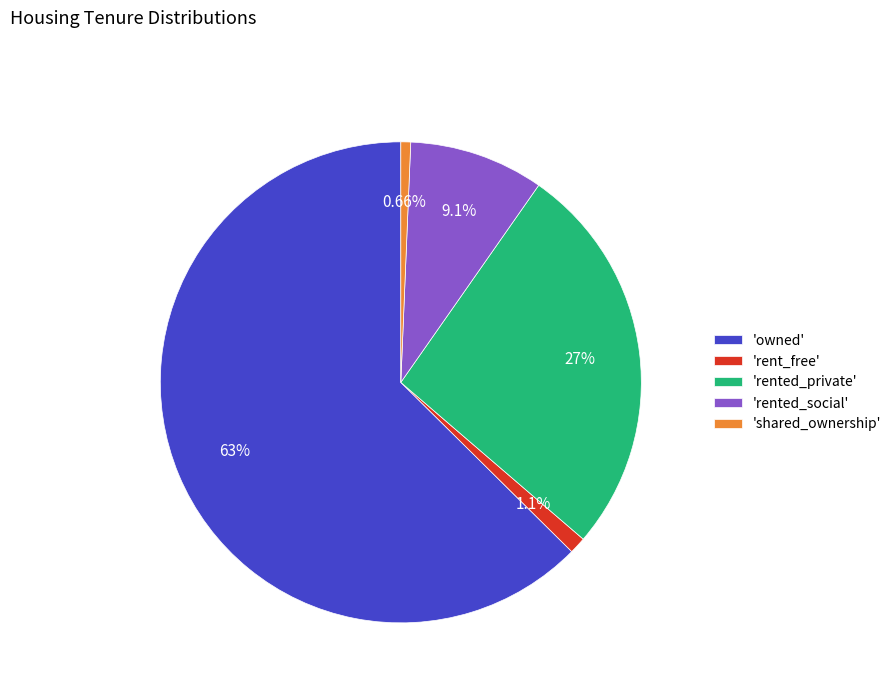

Count the number of slices in the pie.

5